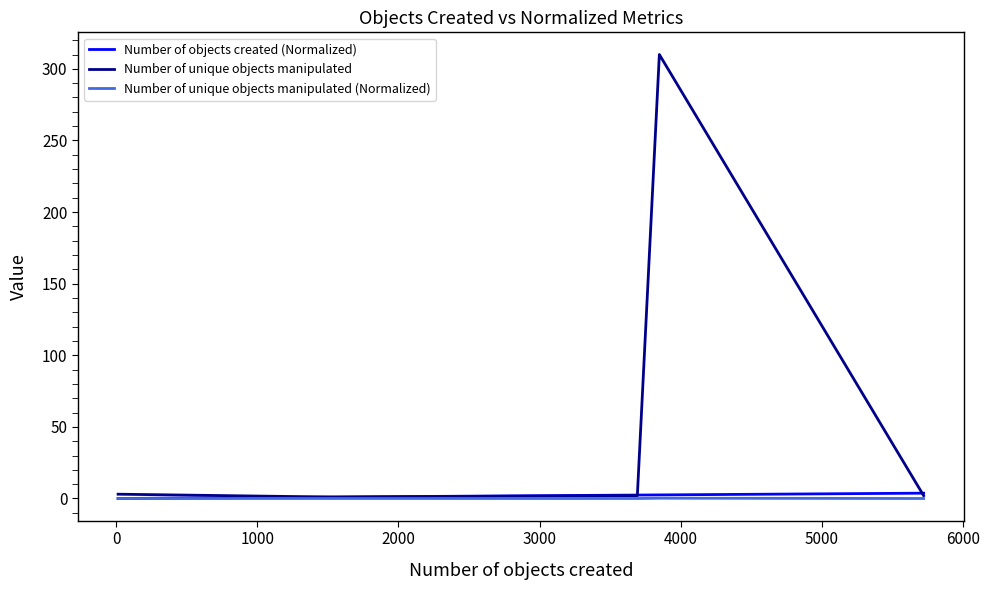

Which series has the largest total across all categories?

Number of unique objects manipulated